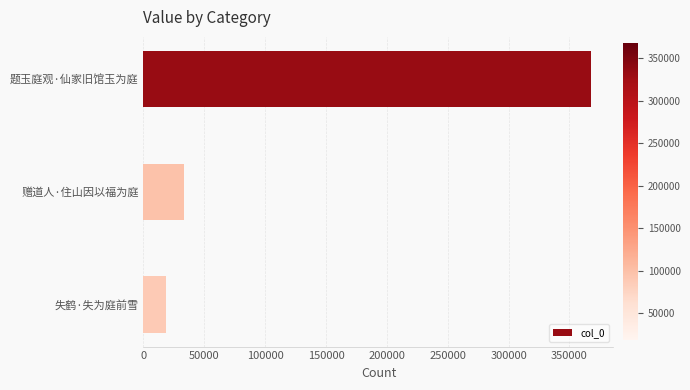

What is the smallest value displayed?

18622